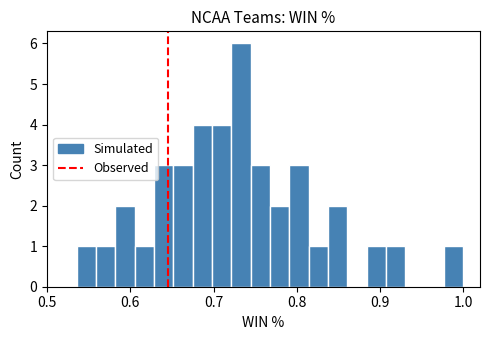

Read against the x-axis, roughly where is the centre of the tallest bar?

0.73